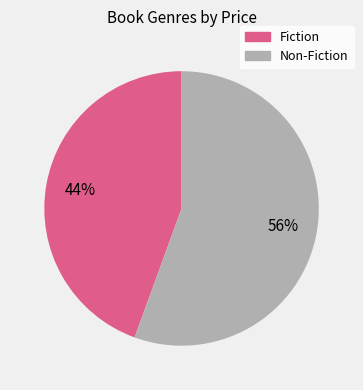

How many slices are in this pie chart?

2